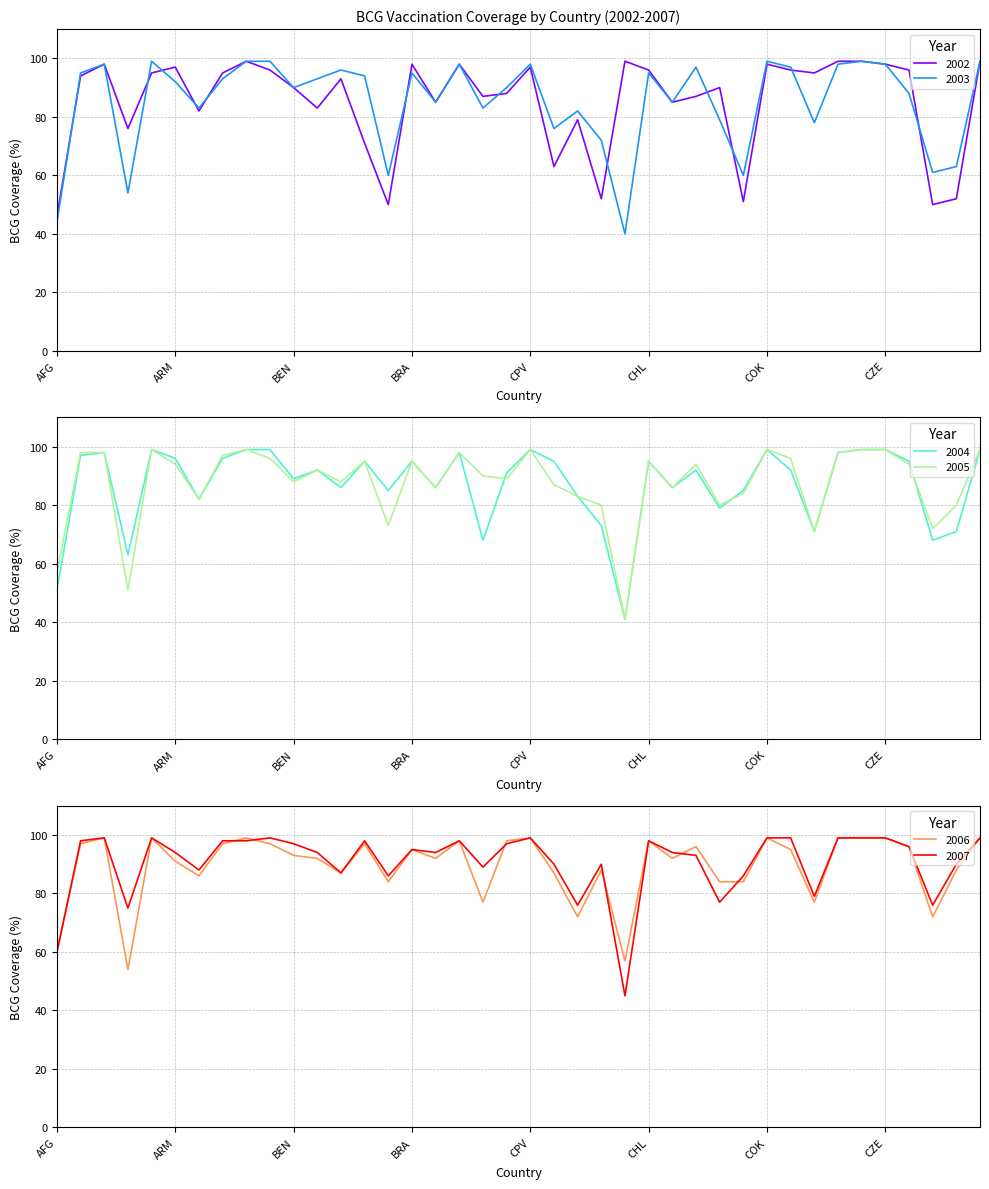

At which category does the chart reach its peak across all series?

BLR